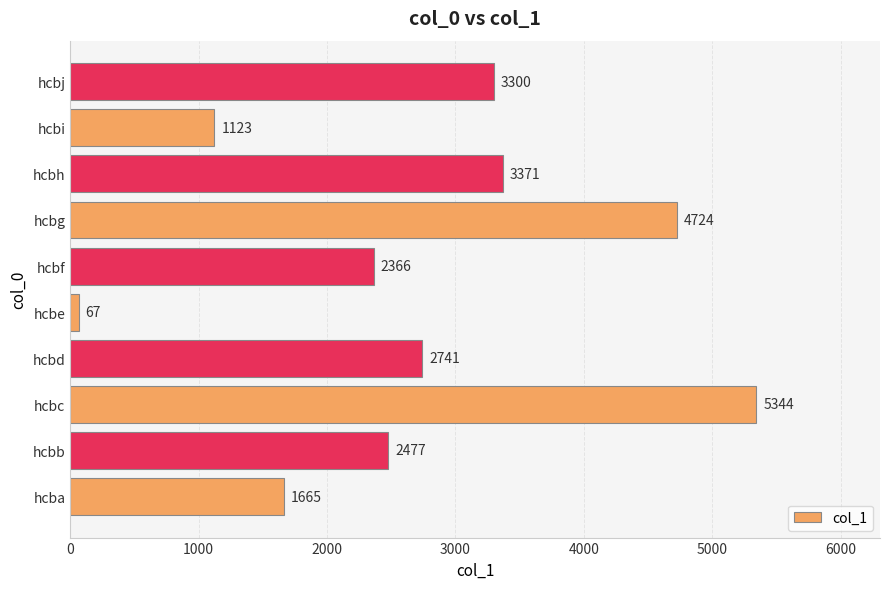

Reading top to bottom, what are all the values shown in this chart?

3300	1123	3371	4724	2366	67	2741	5344	2477	1665